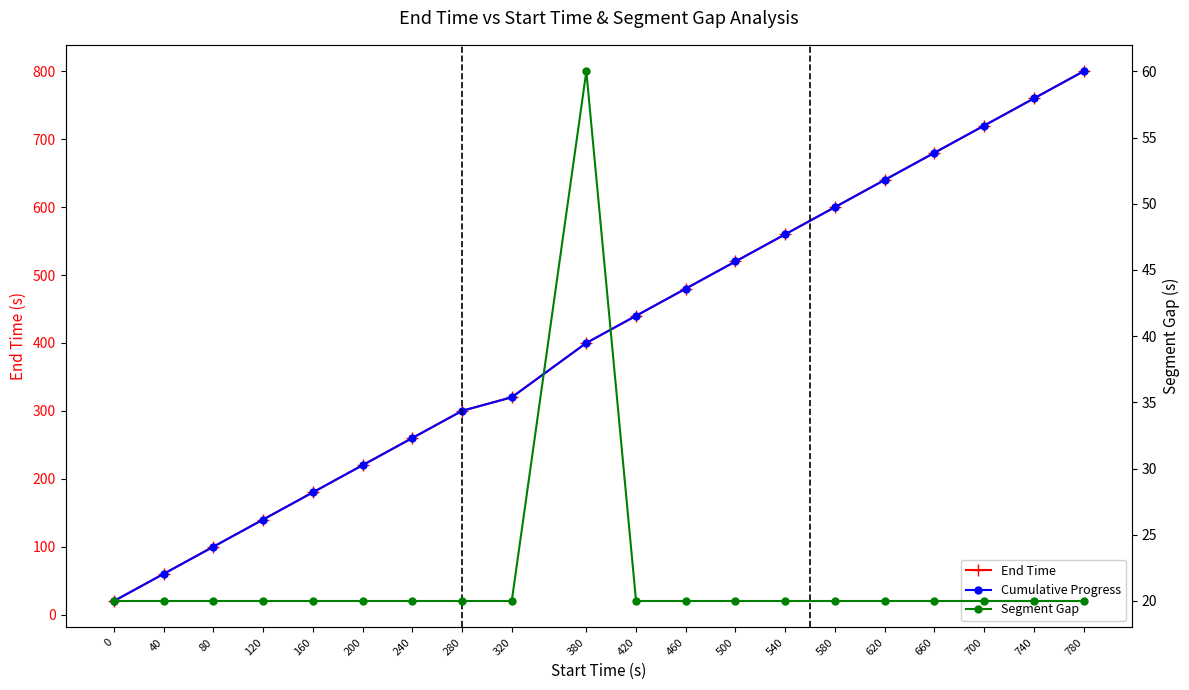

Is it true that End Time equals 550 at 380?

False